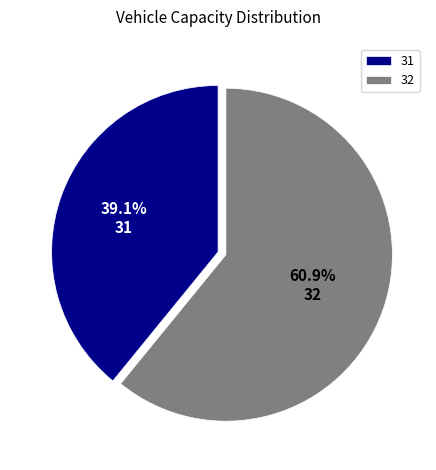

What is the total percentage of 31 and 32?

100.0%